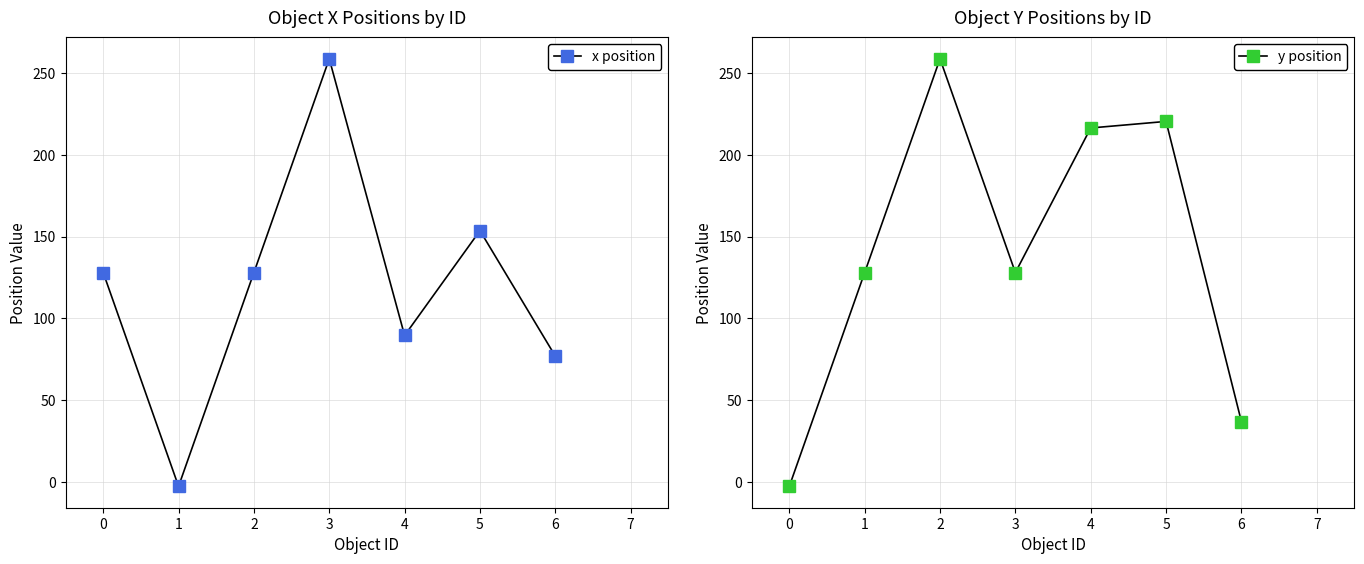

The y position series shows 37.0 at 6. True or false?

True